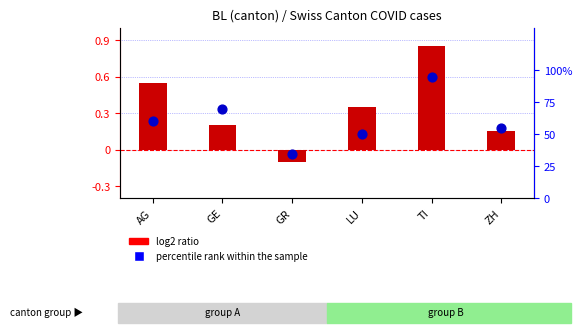

At how many categories does at least one series exceed 7?

6